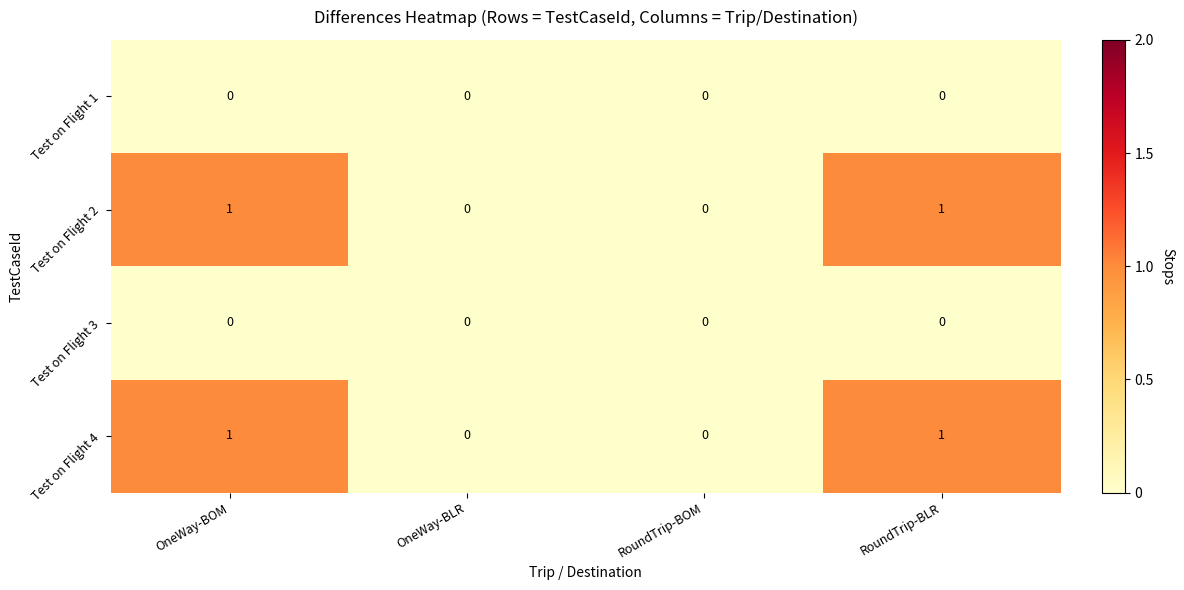

Reading left to right, what are all the values shown in this chart?

Test on Flight 1: OneWay-BOM=0	OneWay-BLR=0	RoundTrip-BOM=0	RoundTrip-BLR=0
Test on Flight 2: OneWay-BOM=1	OneWay-BLR=0	RoundTrip-BOM=0	RoundTrip-BLR=1
Test on Flight 3: OneWay-BOM=0	OneWay-BLR=0	RoundTrip-BOM=0	RoundTrip-BLR=0
Test on Flight 4: OneWay-BOM=1	OneWay-BLR=0	RoundTrip-BOM=0	RoundTrip-BLR=1